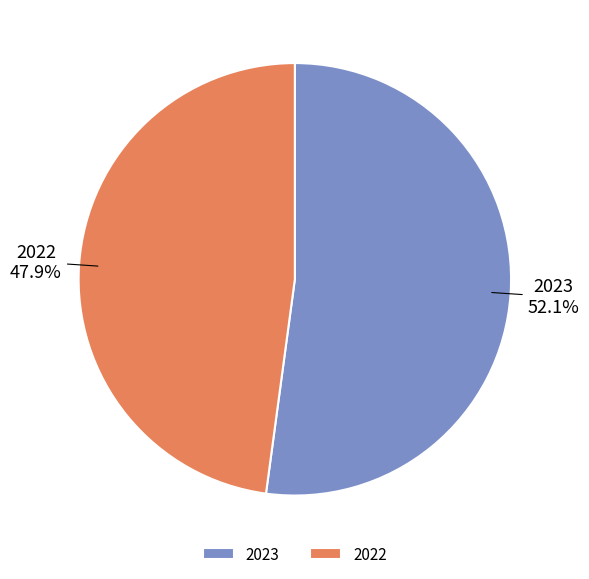

Rank the categories by value from highest to lowest.

2023, 2022